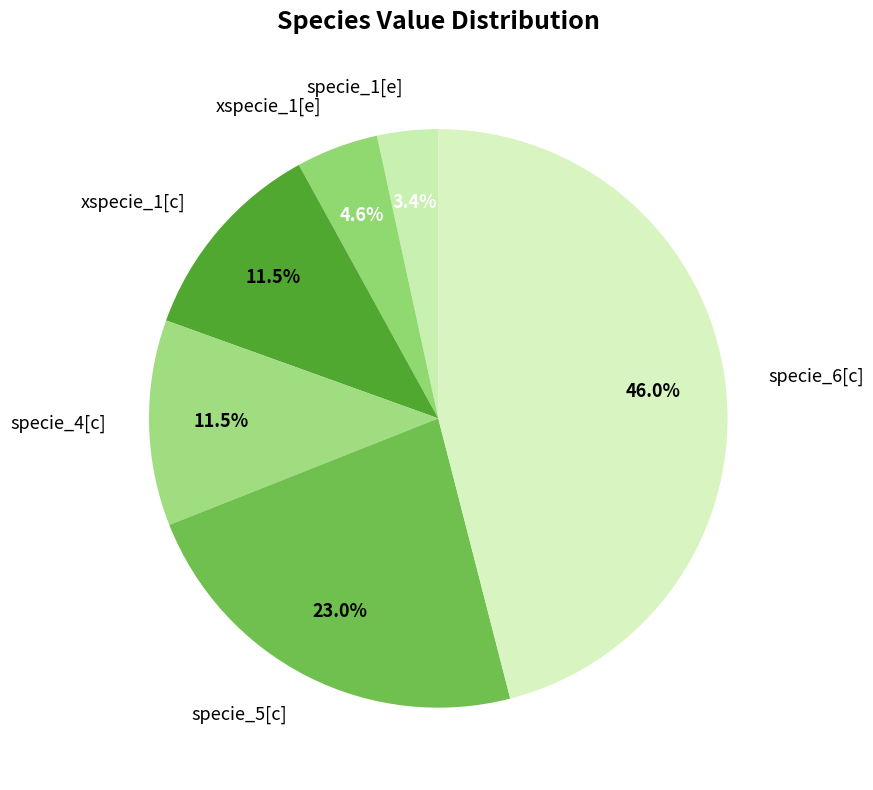

Between xspecie_1[e] and xspecie_1[c], which is larger?

xspecie_1[c]